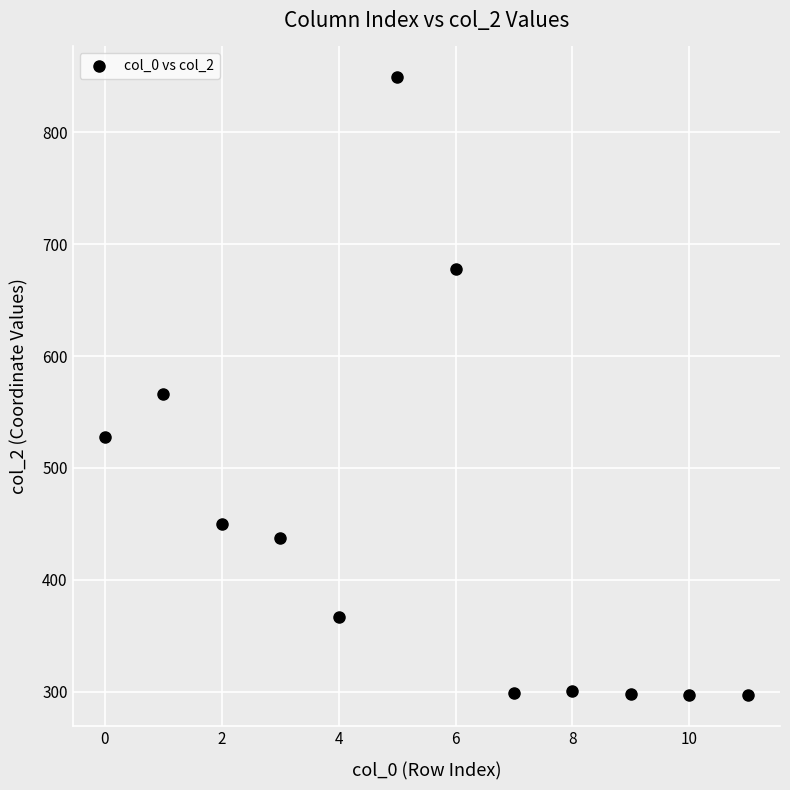

What Y value in the scatter plot is closest to 573?

566